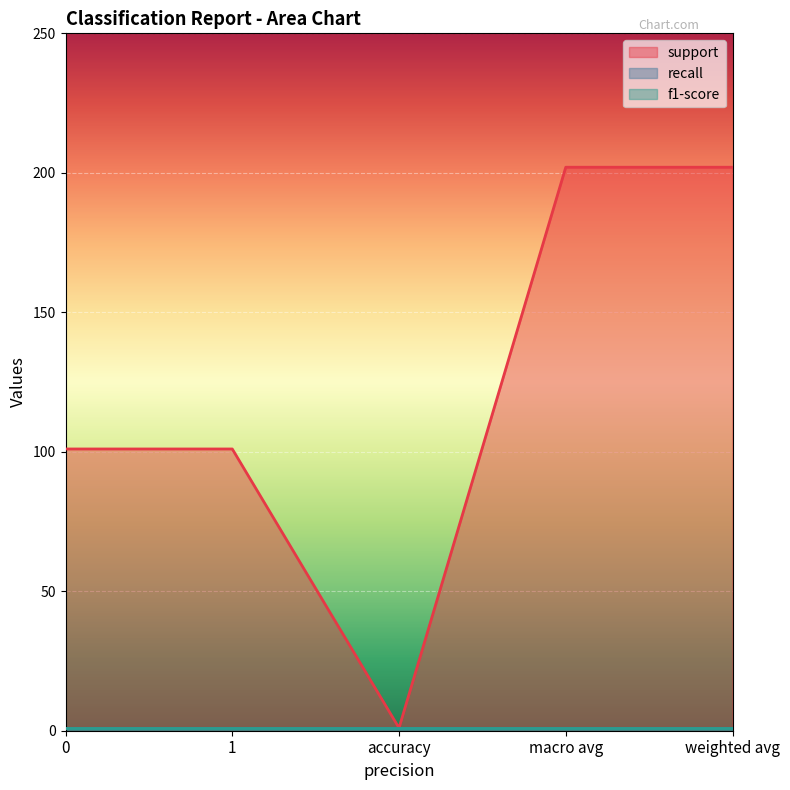

Between 1 and accuracy, which series saw the biggest shift?

support